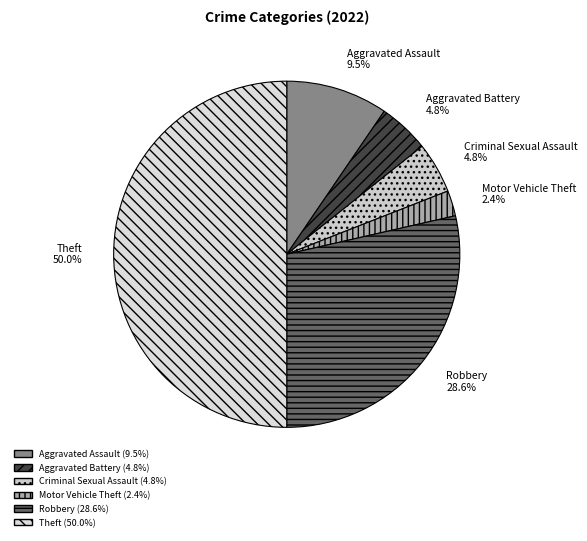

How many slices are in this pie chart?

6